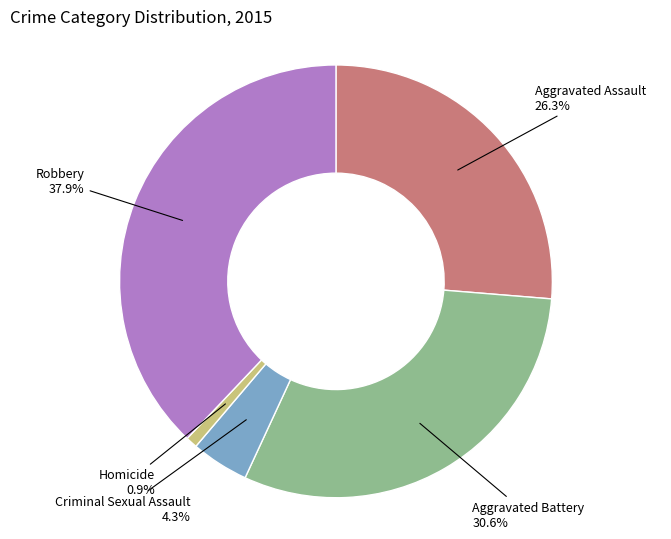

Is there any slice that represents more than half of the pie?

No